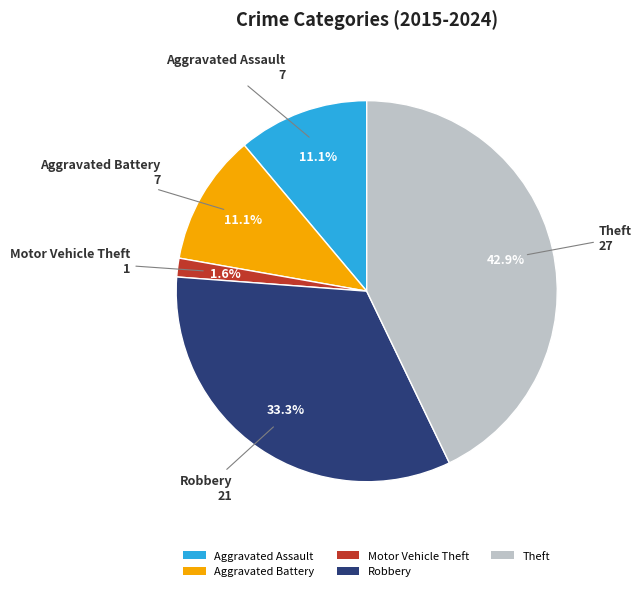

To the nearest percent, what is the average slice percentage?

20%